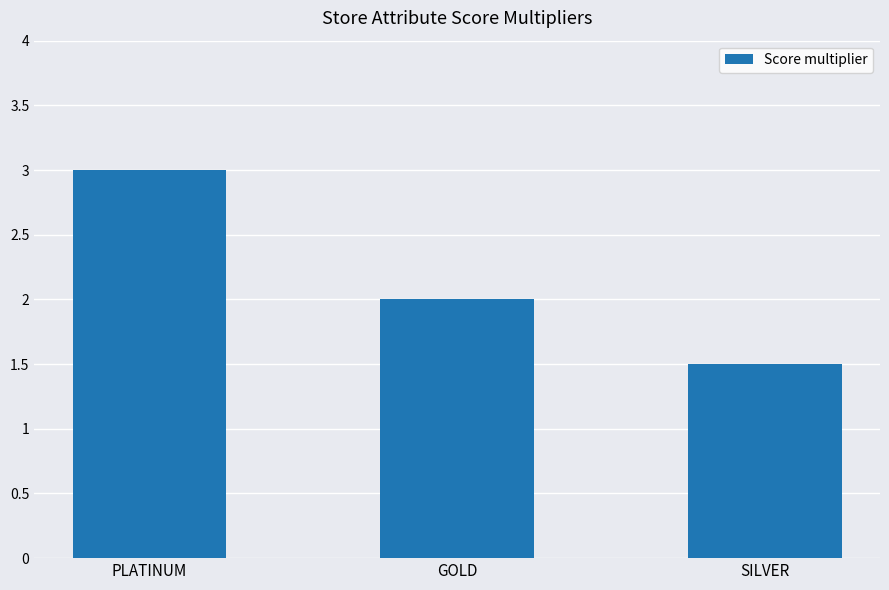

Rank the categories by value from lowest to highest.

SILVER, GOLD, PLATINUM